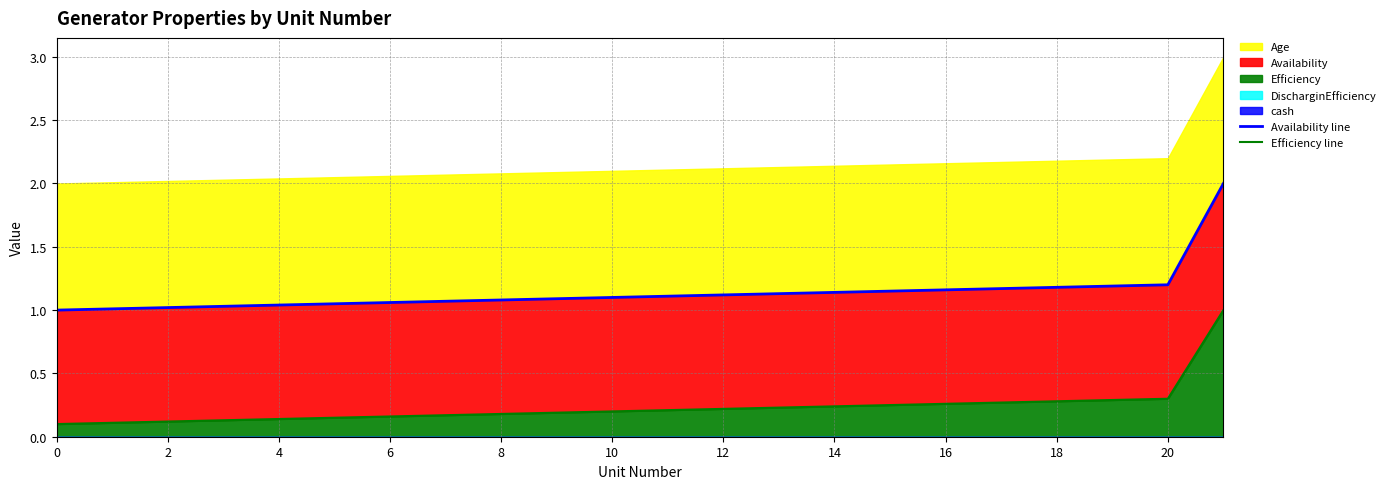

Reading left to right, transcribe all the data shown in this chart.

Availability line: 1.0	1.0	1.0	1.0	1.0	1.1	1.1	1.1	1.1	1.1	1.1	1.1	1.1	1.1	1.1	1.1	1.2	1.2	1.2	1.2	1.2	2.0
Efficiency line: 0.1	0.1	0.1	0.1	0.1	0.1	0.2	0.2	0.2	0.2	0.2	0.2	0.2	0.2	0.2	0.2	0.3	0.3	0.3	0.3	0.3	1.0